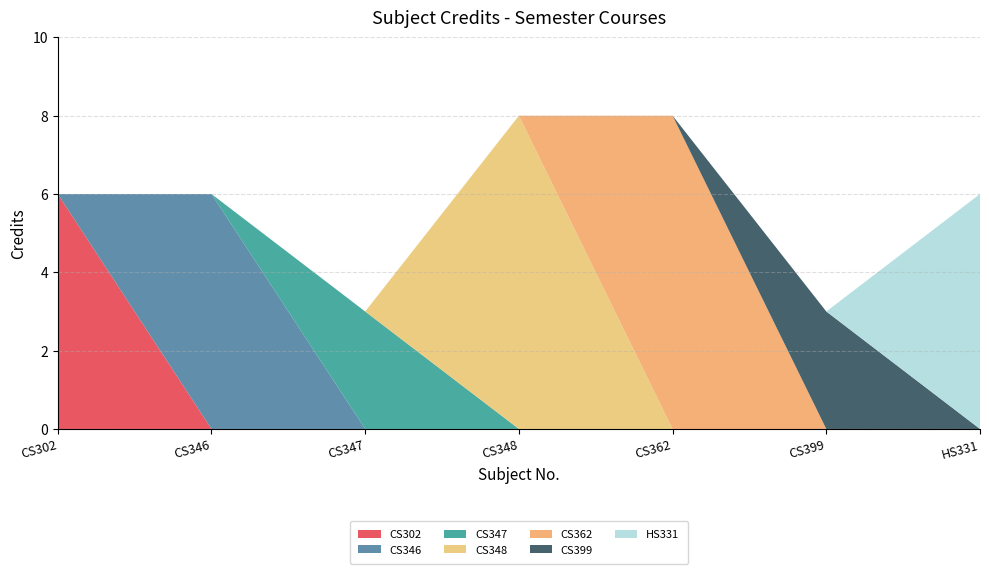

Reading left to right, extract all data points from this chart.

6	6	3	8	8	3	6